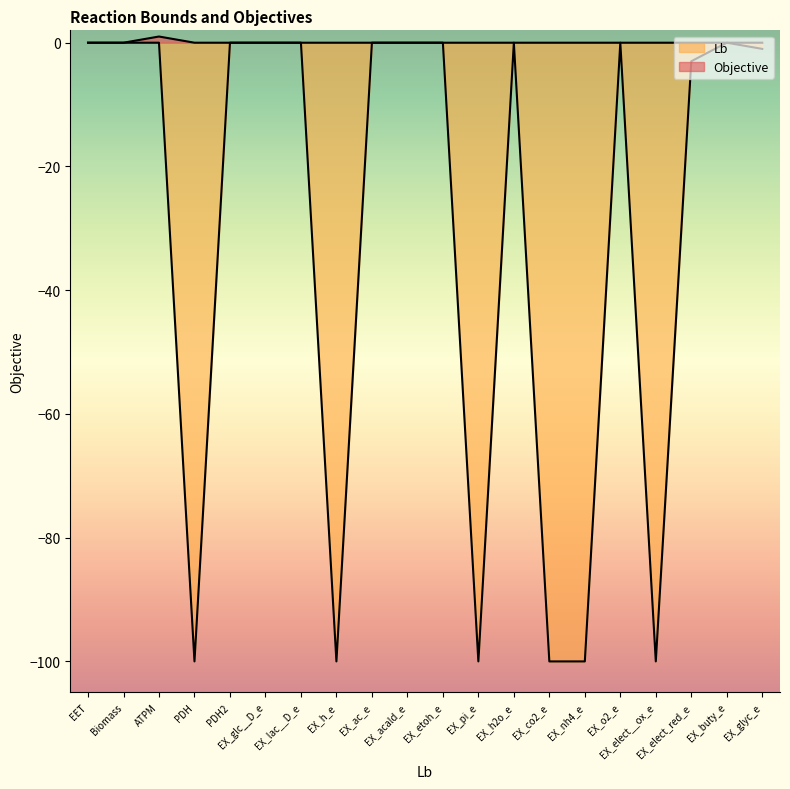

At which category does the chart reach its minimum across all series?

PDH